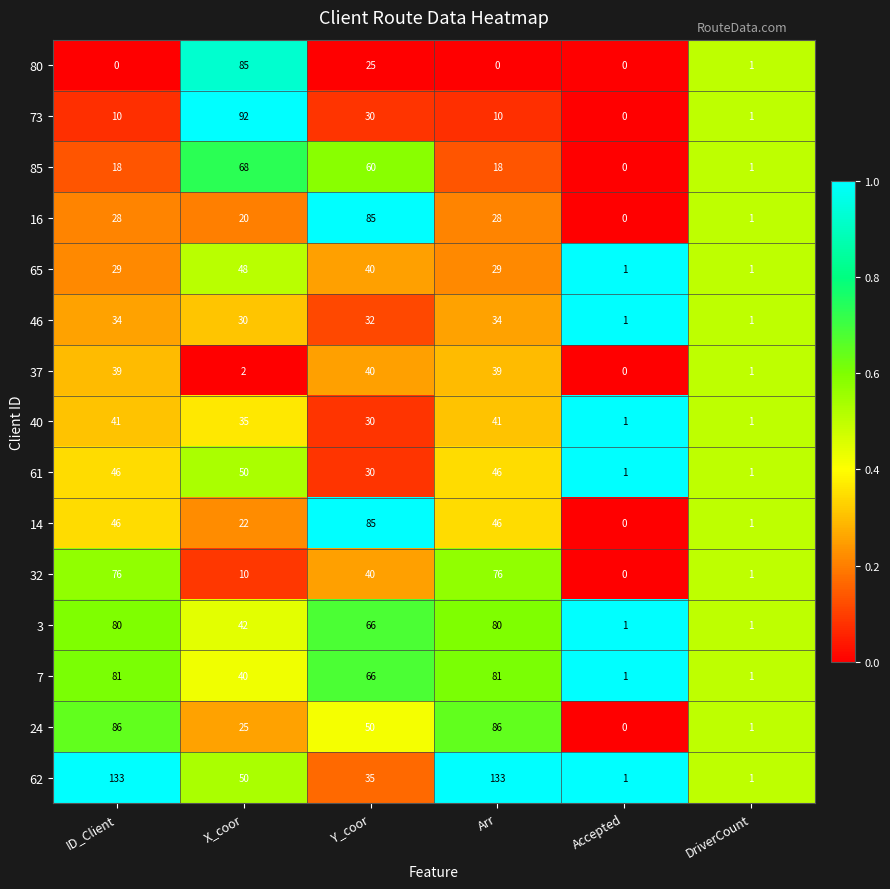

What is the sum of the 40 values at DriverCount and Arr?

42